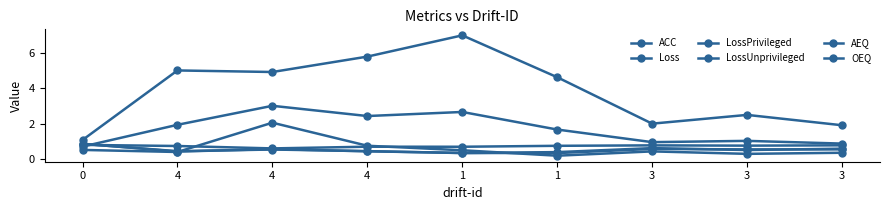

Between 4 and 3, which is larger?

3